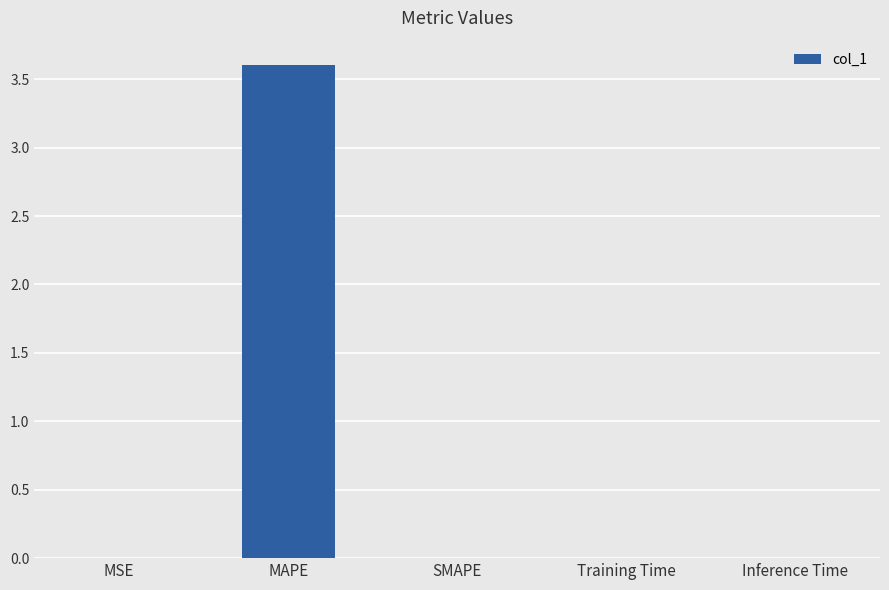

Is it true that the value at SMAPE is 1.4?

False